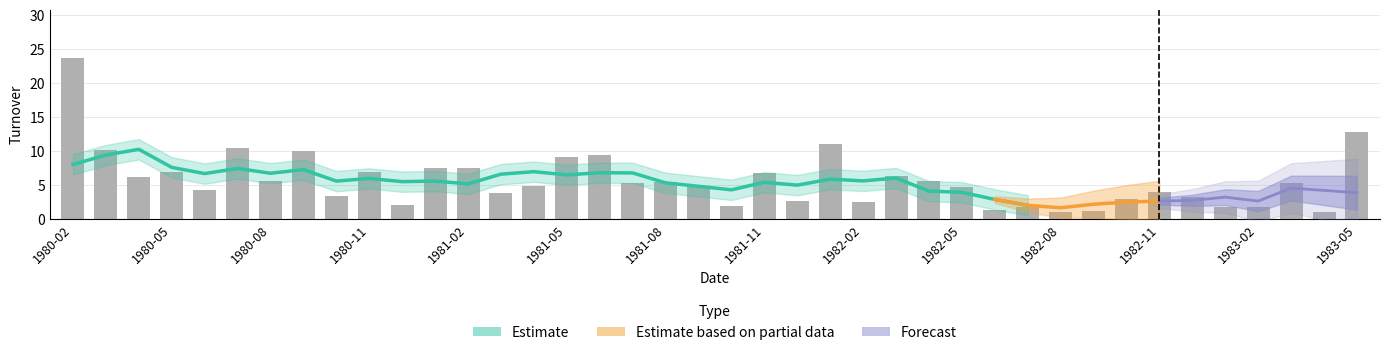

What is the greatest value displayed?

23.7